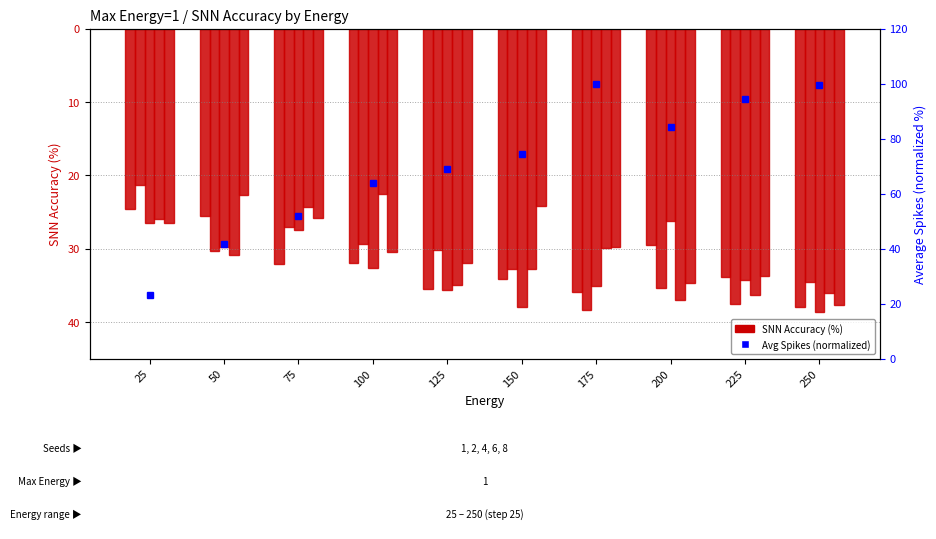

How many bars are there in total?

50